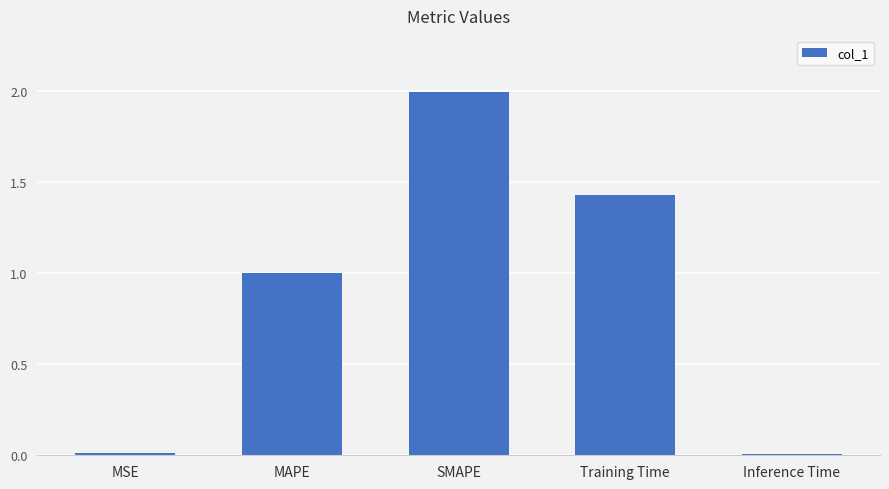

True or false: the data shows 1.0 at MAPE.

True